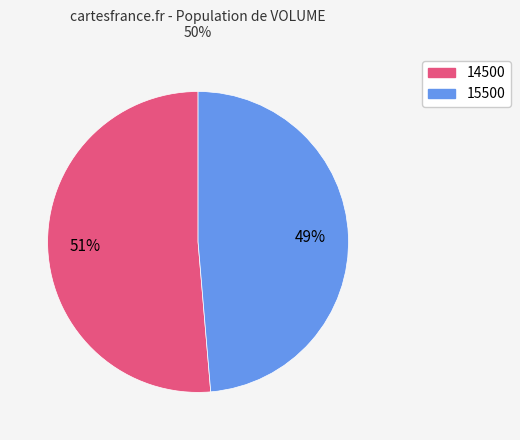

To the nearest percent, what is the average slice percentage?

50%